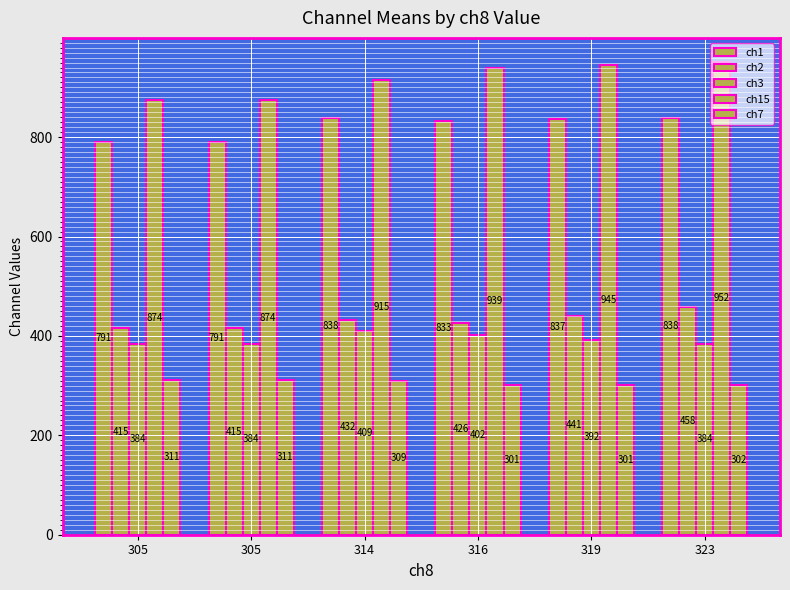

How many categories are shown in the chart?

6